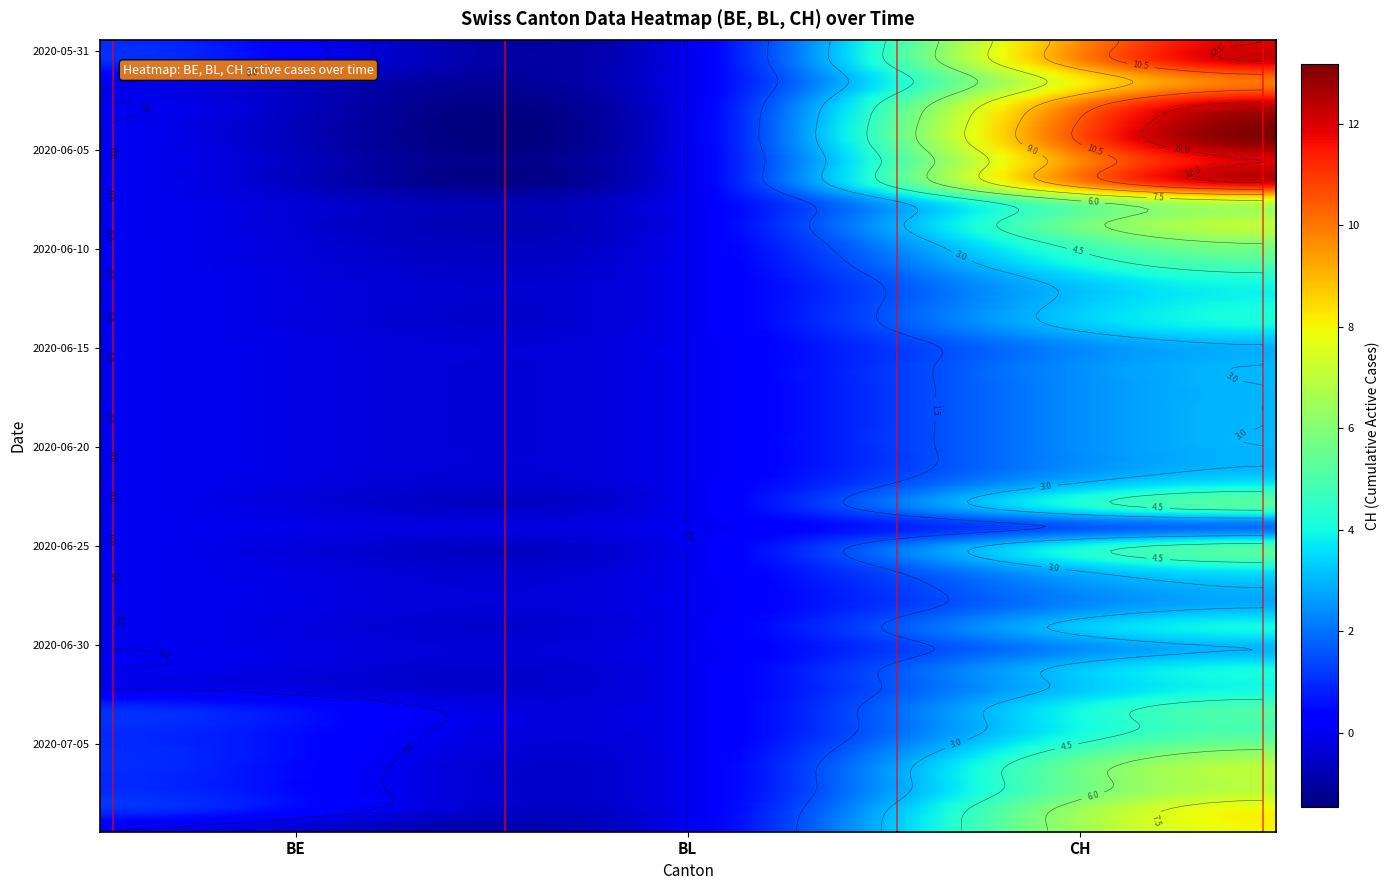

Reading left to right, list all the values displayed in this chart.

2020-05-31: 1	0	12
2020-06-01: 1	0	12
2020-06-02: 0	0	10
2020-06-03: 0	0	12
2020-06-04: 0	0	13
2020-06-05: 0	0	13
2020-06-06: 0	0	12
2020-06-07: 0	0	12
2020-06-08: 0	0	7
2020-06-09: 0	0	7
2020-06-10: 0	0	6
2020-06-11: 0	0	5
2020-06-12: 0	0	4
2020-06-13: 0	0	4
2020-06-14: 0	0	4
2020-06-15: 0	0	3
2020-06-16: 0	0	3
2020-06-17: 0	0	3
2020-06-18: 0	0	3
2020-06-19: 0	0	3
2020-06-20: 0	0	3
2020-06-21: 0	0	3
2020-06-22: 0	0	4
2020-06-23: 0	0	5
2020-06-24: 0	0	2
2020-06-25: 0	0	5
2020-06-26: 0	0	4
2020-06-27: 0	0	3
2020-06-28: 0	0	3
2020-06-29: 0	0	4
2020-06-30: 0	0	3
2020-07-01: 0	0	4
2020-07-02: 0	0	4
2020-07-03: 1	0	5
2020-07-04: 1	0	5
2020-07-05: 1	0	6
2020-07-06: 1	0	7
2020-07-07: 1	0	7
2020-07-08: 1	0	8
2020-07-09: 0	0	8